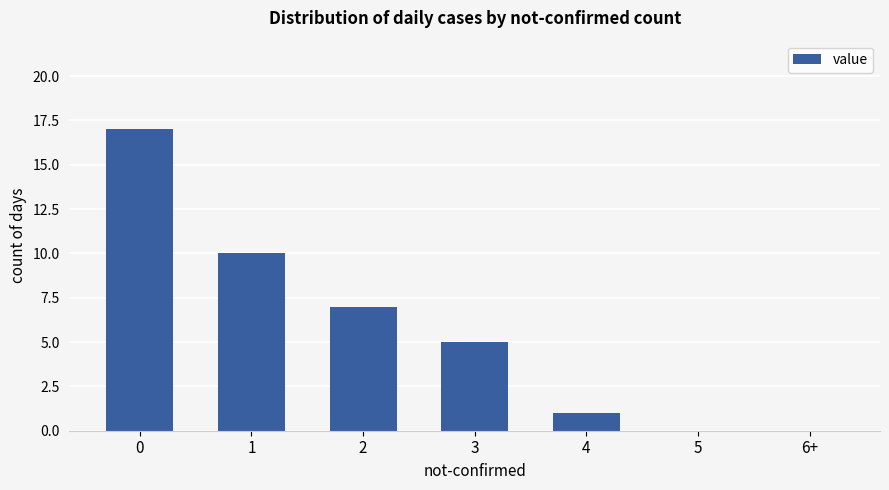

What is the change in value from 2 to 5?

-7